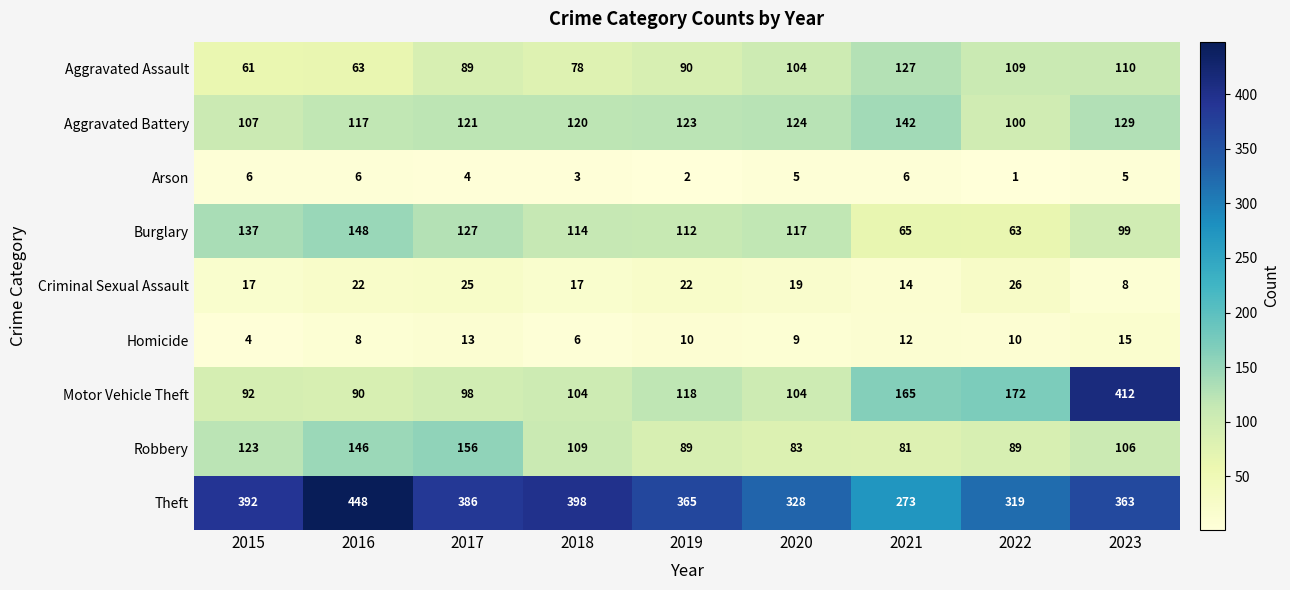

Which series has the widest spread of values?

Motor Vehicle Theft